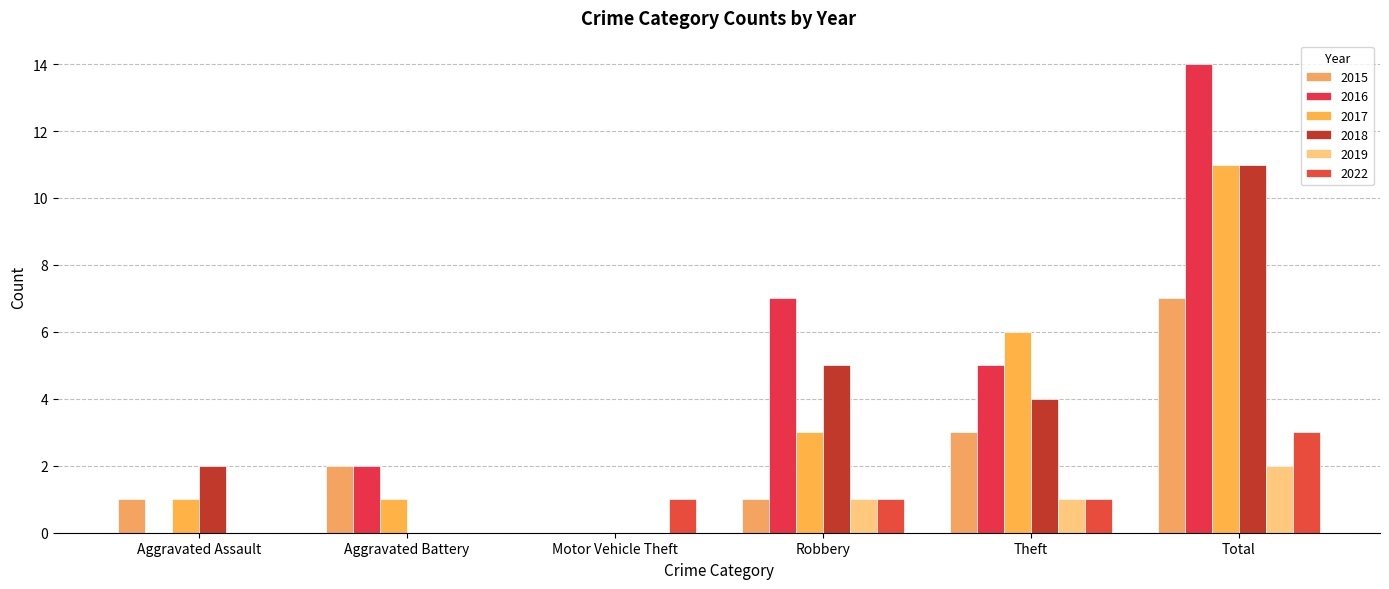

Rank the series at Total from highest to lowest value.

2016, 2017, 2018, 2015, 2022, 2019